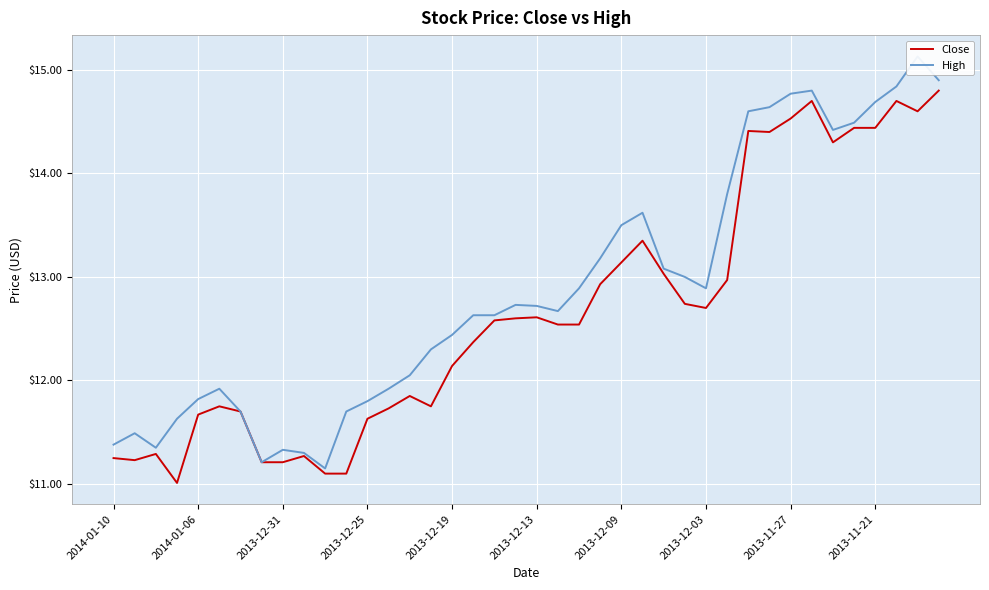

Where does the Close series first go above 12?

2013-12-19